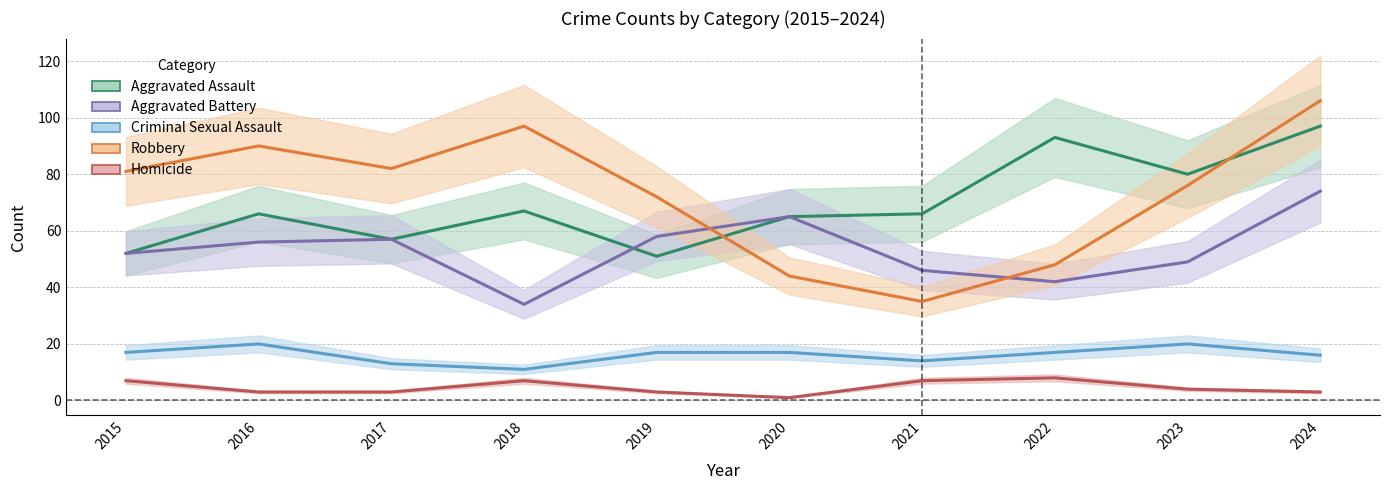

How many series are shown in this chart?

5